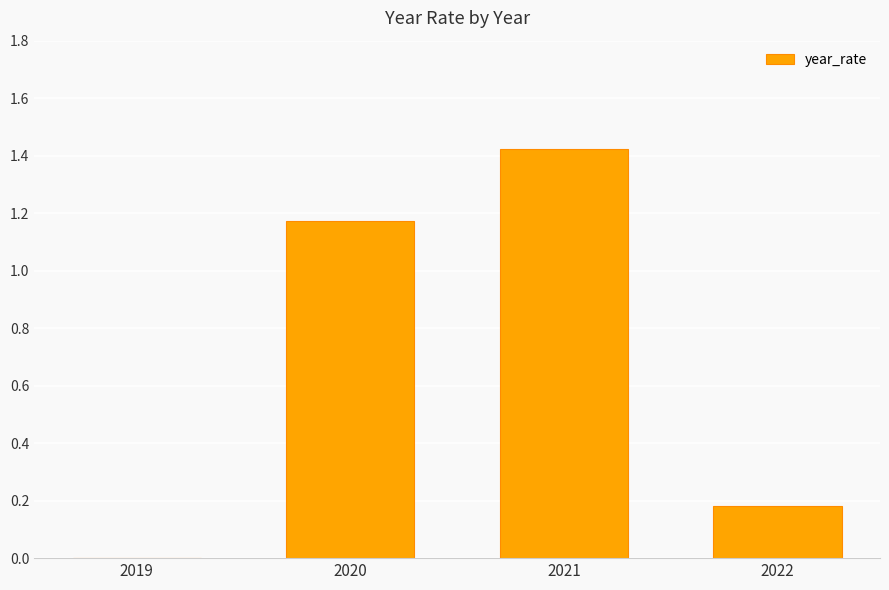

Count the values in the range 0 to 1.

2